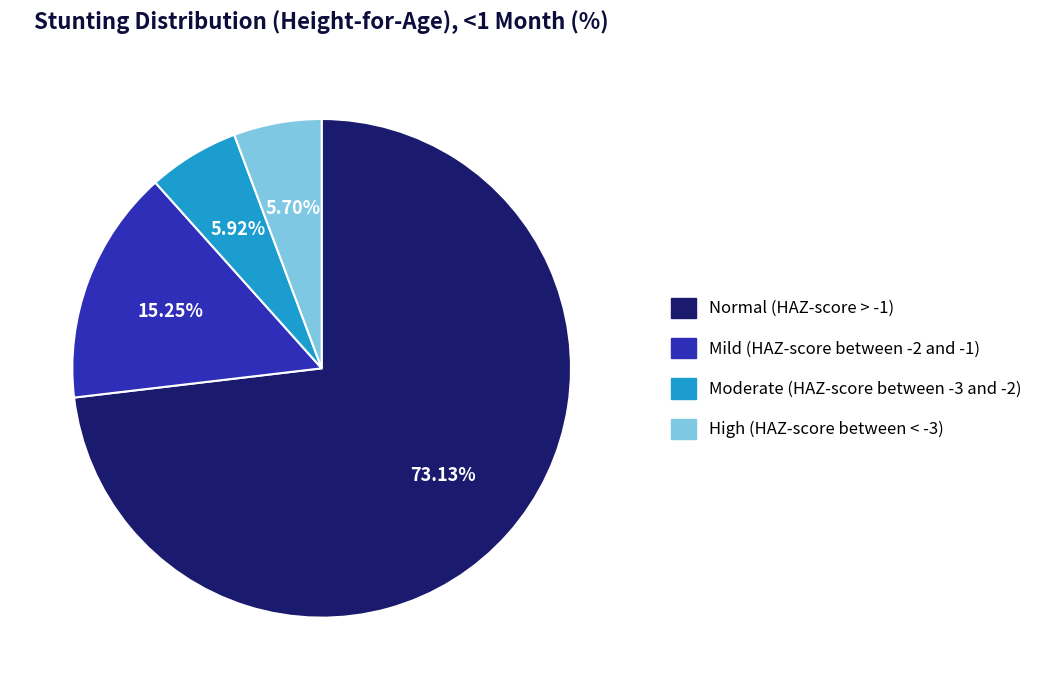

Which slice is the largest?

Normal (HAZ-score > -1)